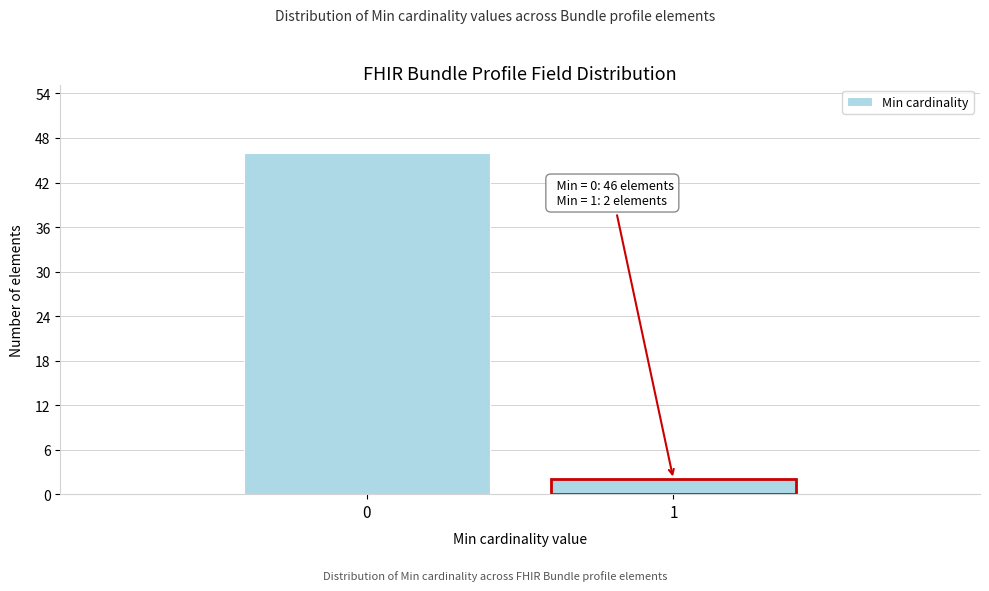

Reading left to right, what are all the values shown in this chart?

46	2